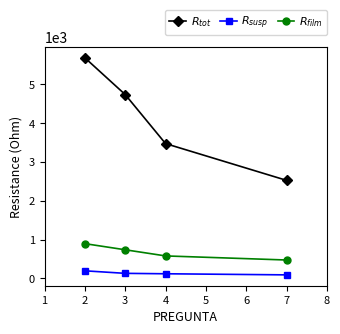

What is the maximum value for $R_{film}$?

895.9